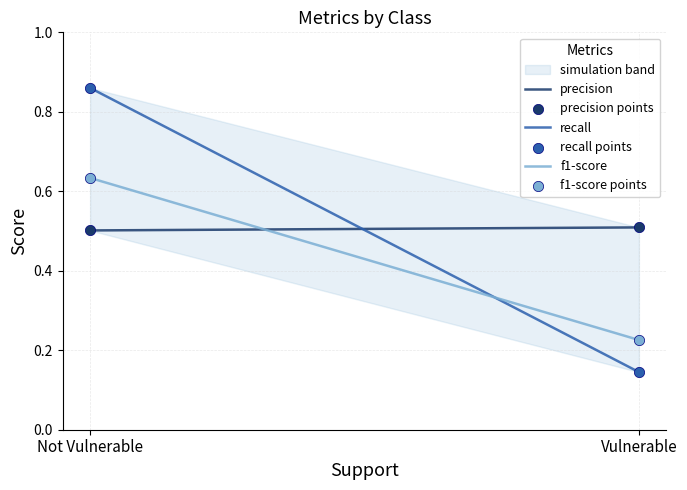

Which series reaches the maximum Y coordinate?

recall points